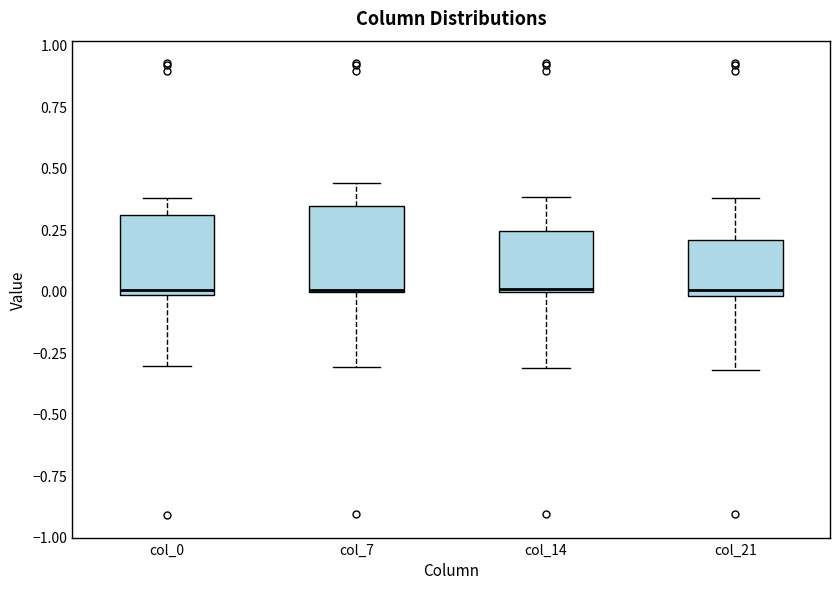

Where does the upper whisker of the box for col_14 end on the y-axis? The values are not printed on the chart, so give them approximately, as read against the axis.

0.40